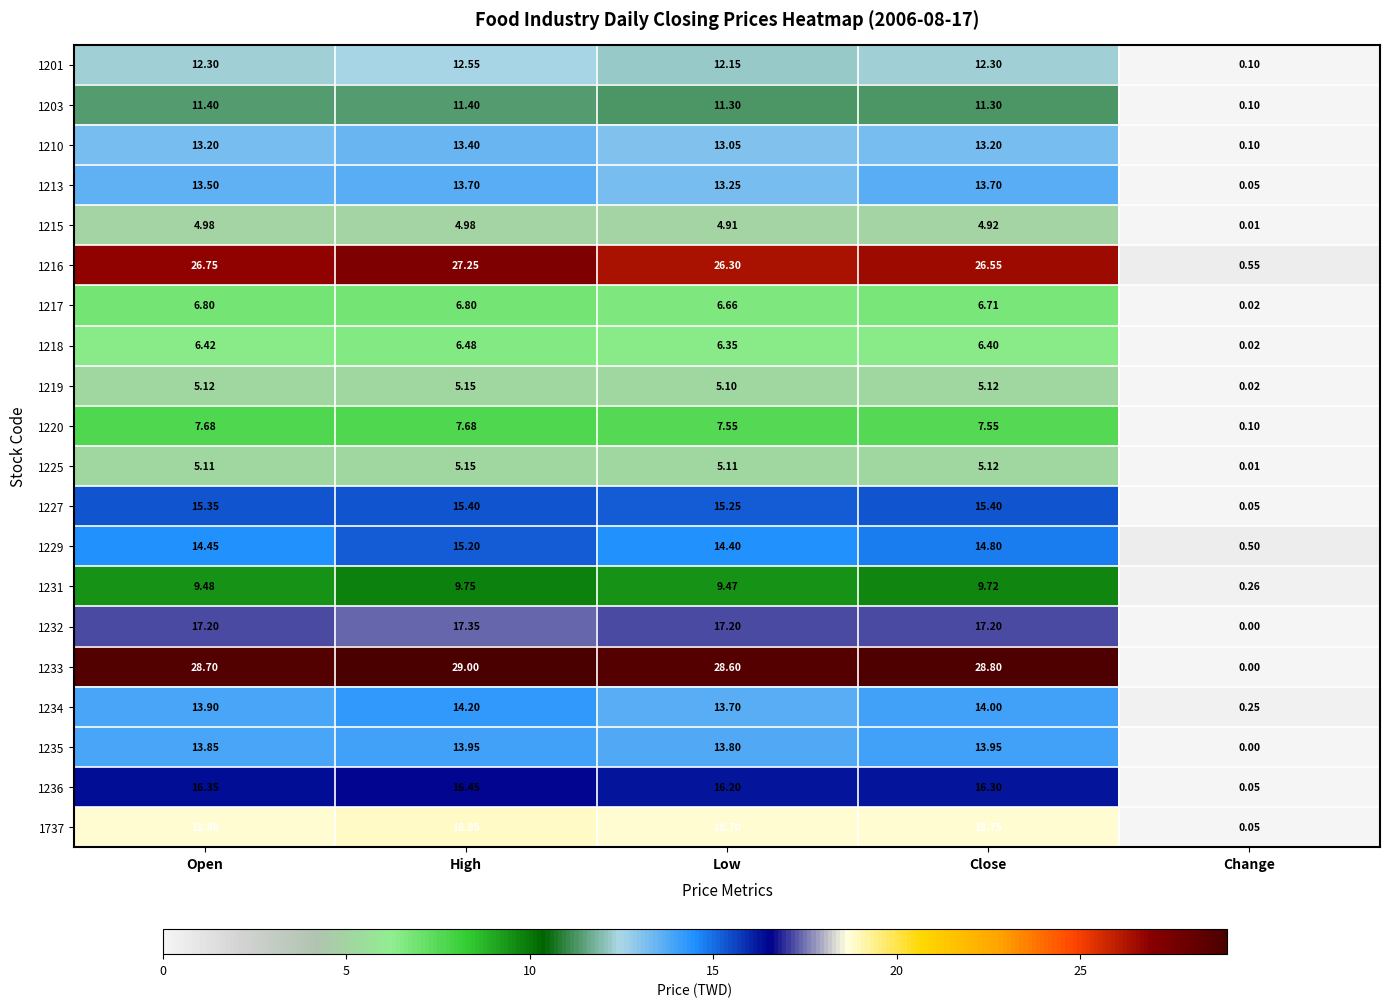

At which category does the chart reach its minimum across all series?

Change